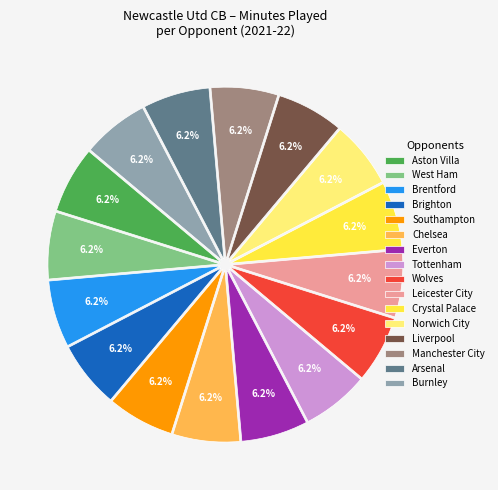

Does Liverpool represent more than half of the total?

No